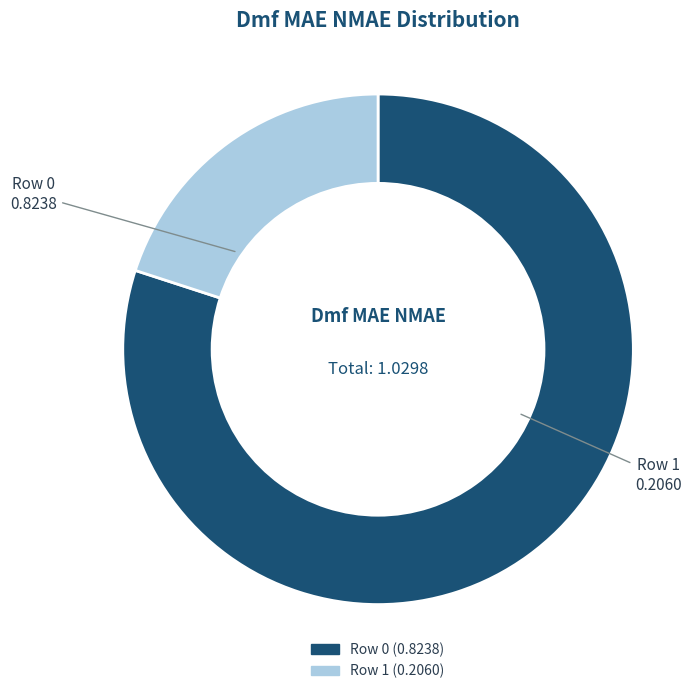

Is there a majority slice in this chart?

Yes